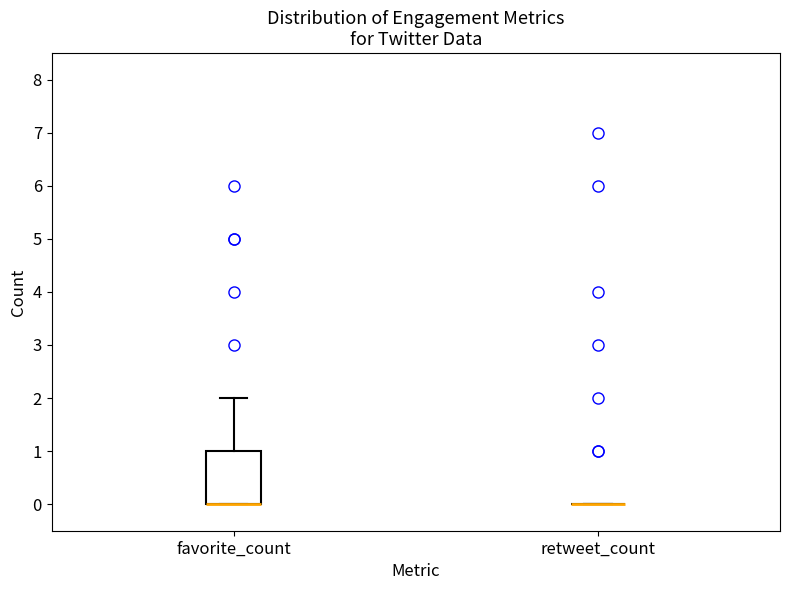

Reading left to right, read every box against the y-axis: the position of its median line, the range the box covers, and the ends of its whiskers. The values are not printed on the chart, so give them approximately, as read against the axis.

favorite_count: median 0 (drawn on the box's lower edge), box 0 to 1, whiskers 0 to 2
retweet_count: box collapsed to a line at 0, whiskers 0 to 0